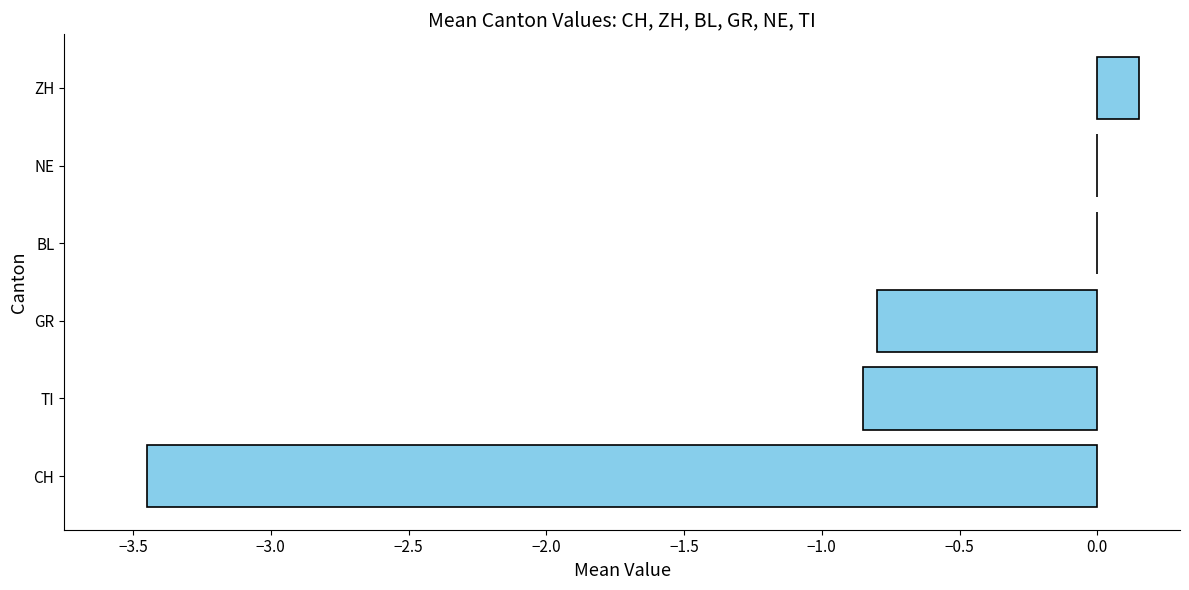

Are the bars grouped side by side (vs. stacked)?

No